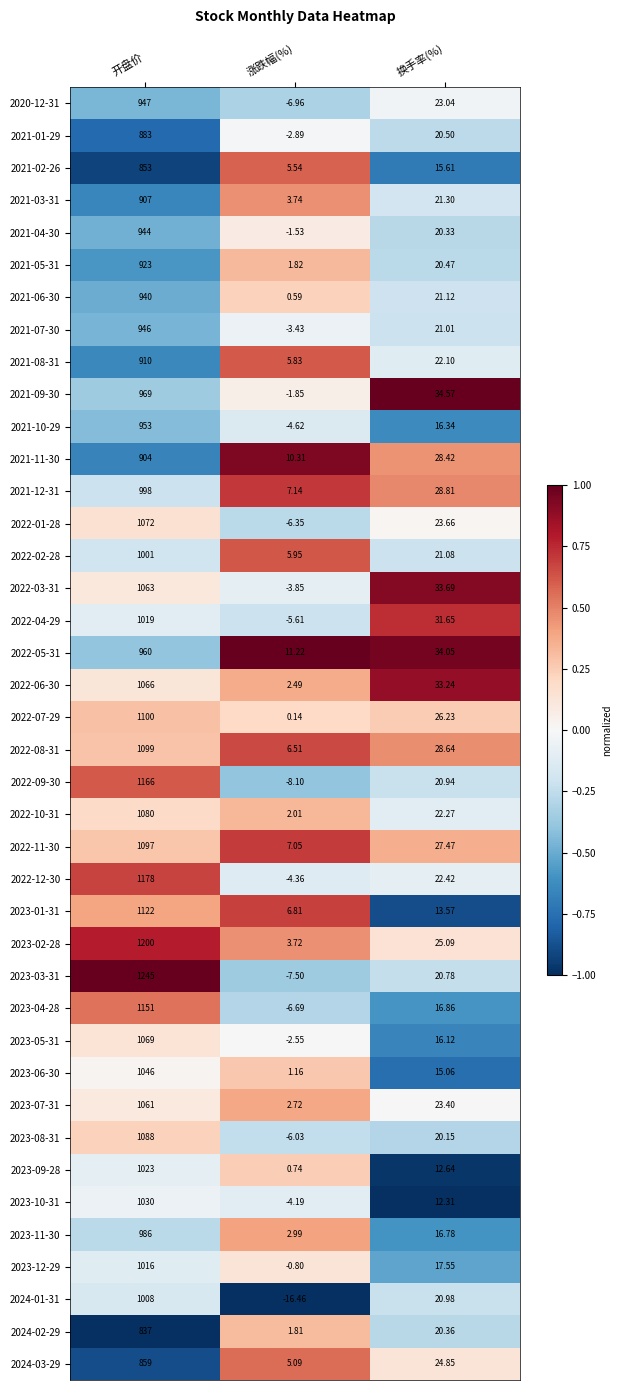

At which category is the sum across all series the highest?

开盘价